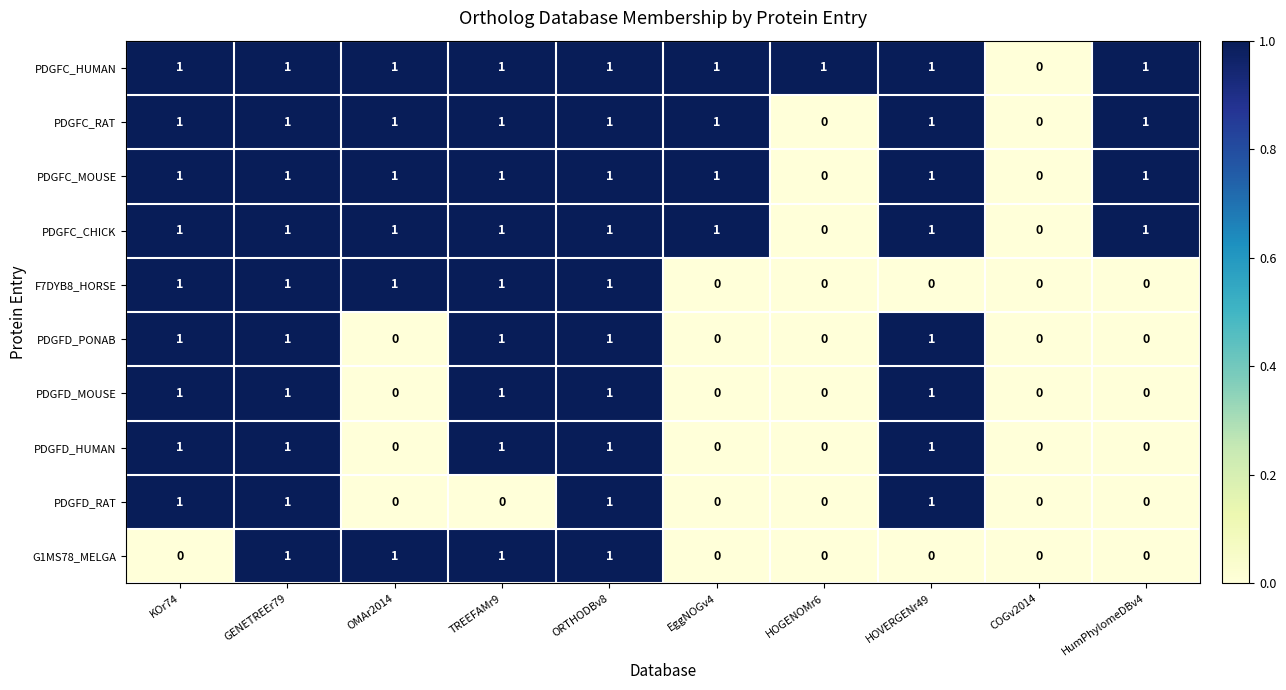

What is the sum of all PDGFC_CHICK values?

8